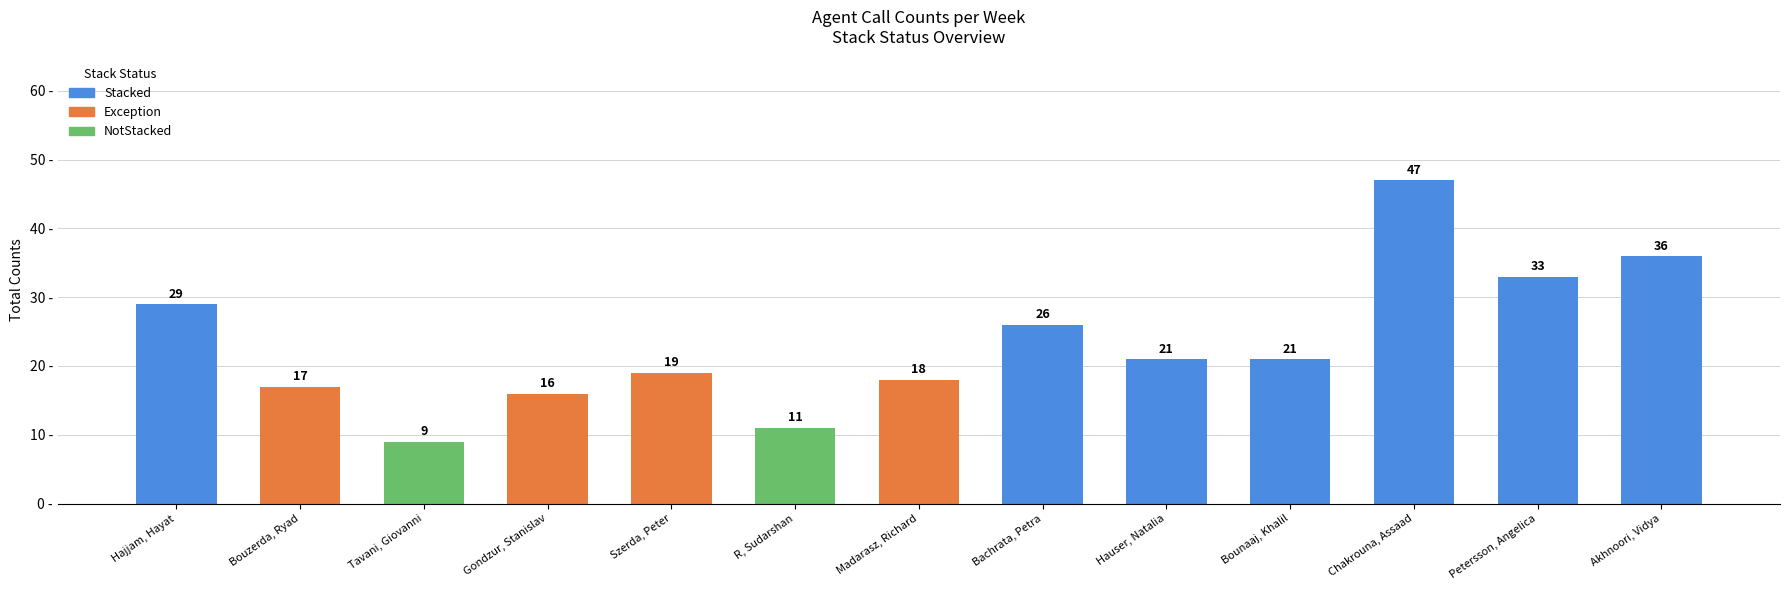

Which has a higher value, Hajjam, Hayat or Hauser, Natalia?

Hajjam, Hayat